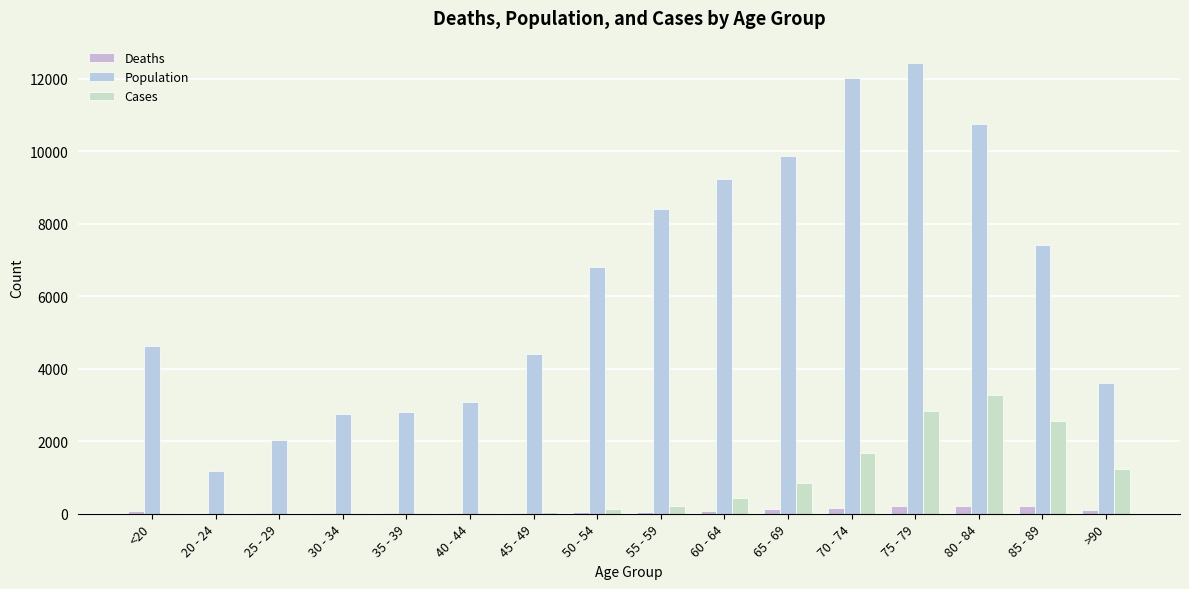

How many series are shown in this chart?

3